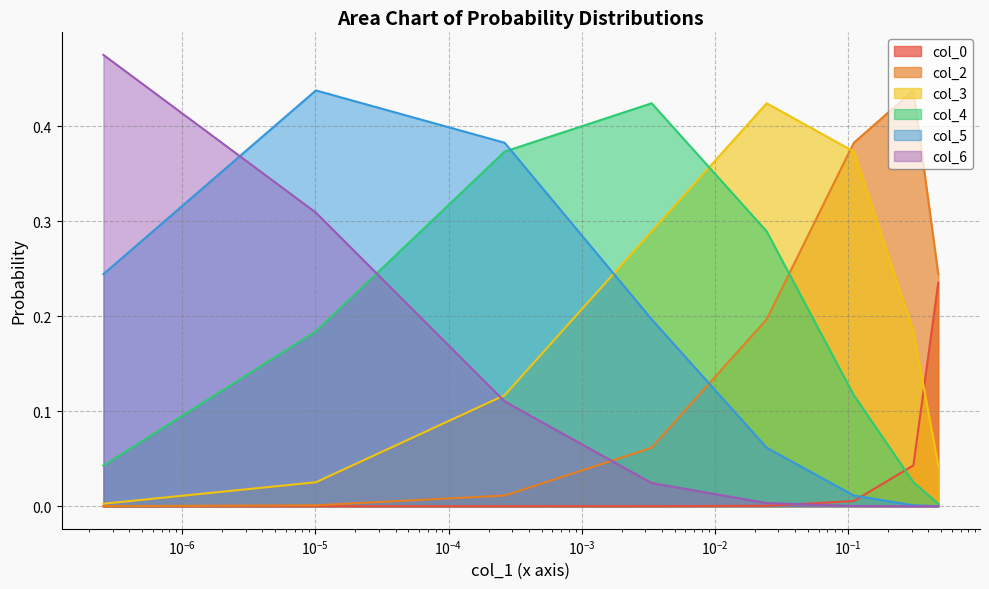

After their last crossing, which series has the higher values: col_3 or col_5?

col_3